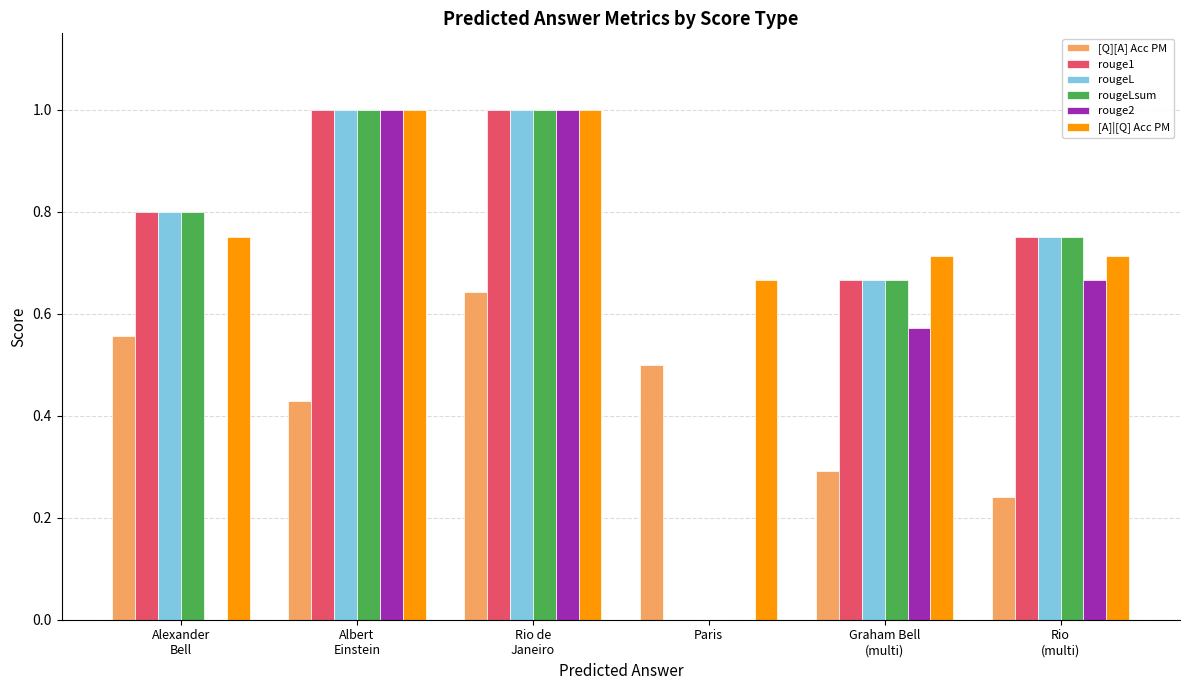

Which series has the largest total across all categories?

[A]|[Q] Acc PM